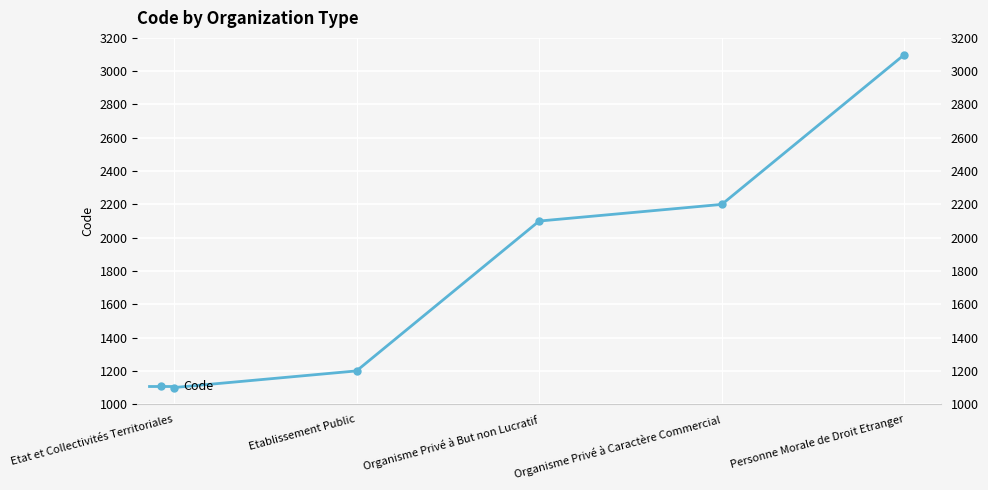

Which label corresponds to the largest value in the chart?

Personne Morale de Droit Etranger